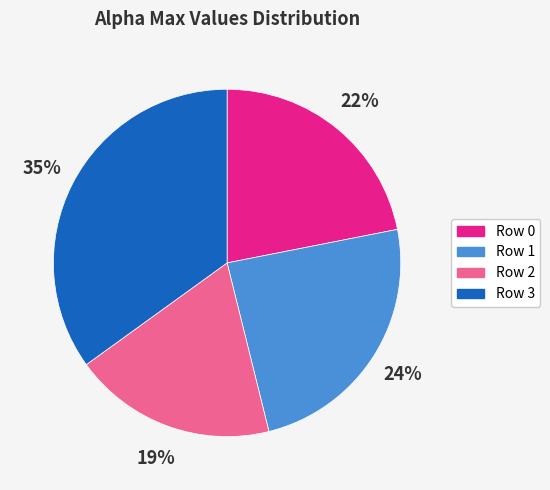

Does any single category account for the majority?

No